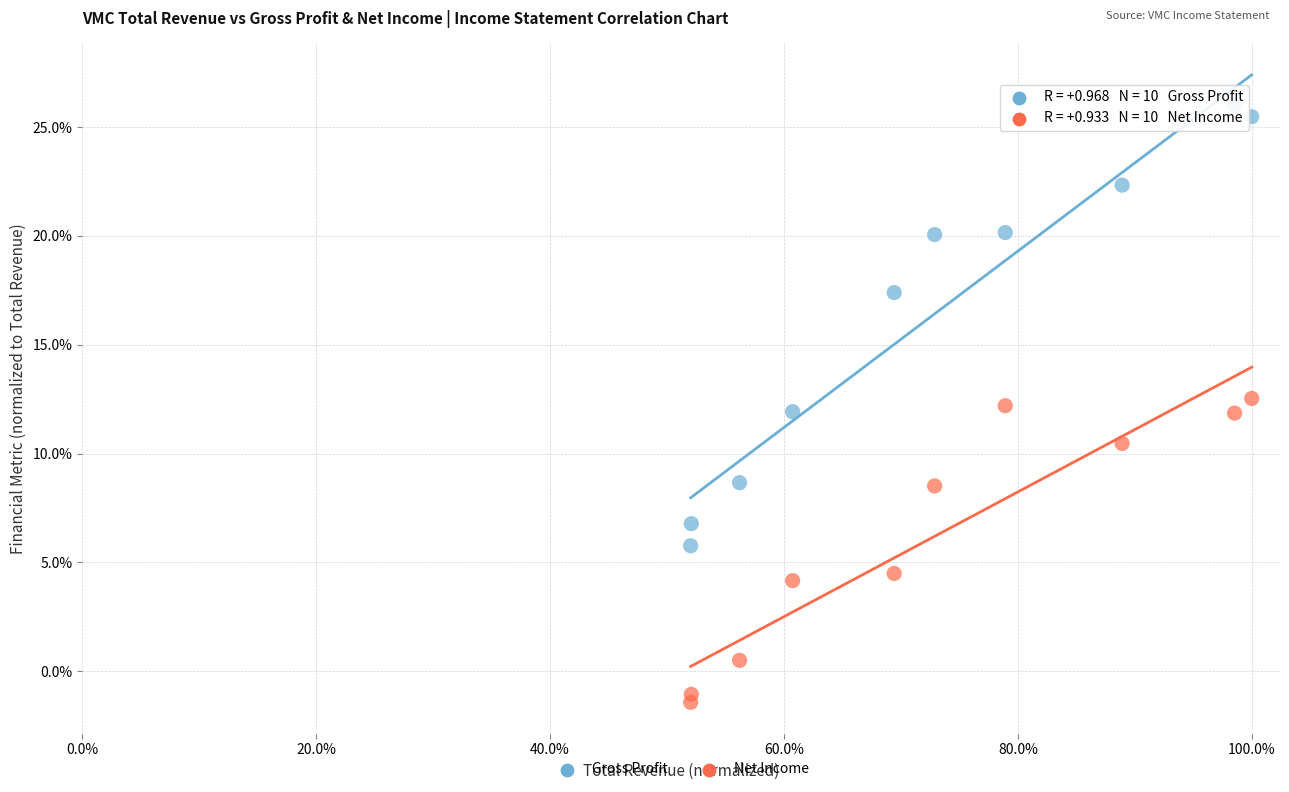

What are all the series names shown in the legend?

Gross Profit, Net Income